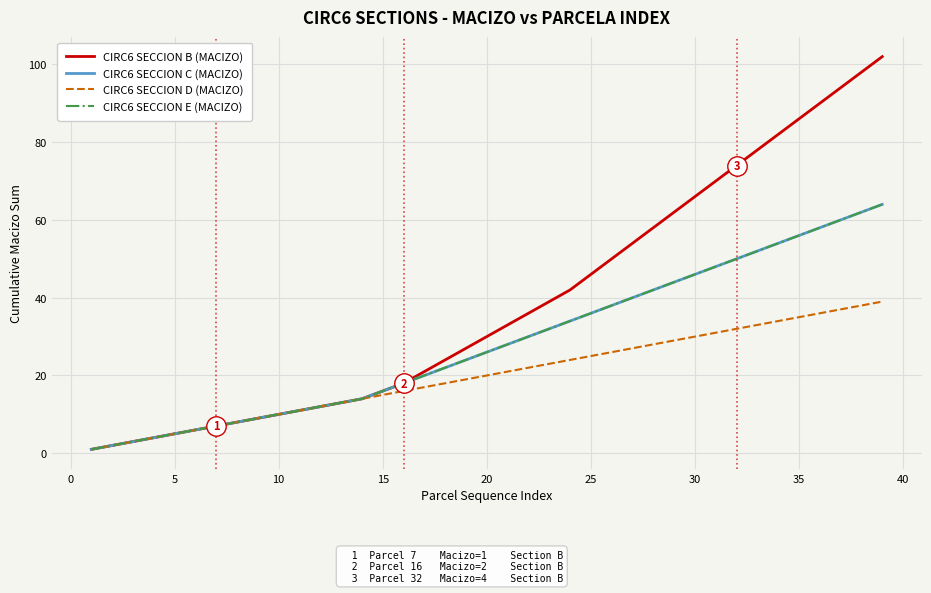

Does the chart display data point markers on the line(s)?

No